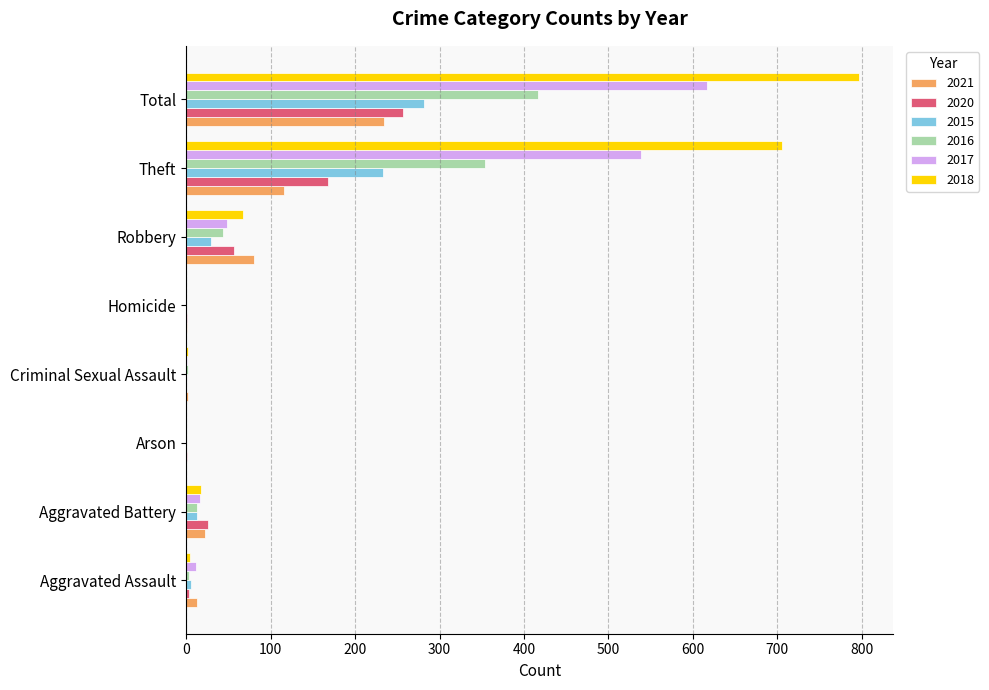

What is the sum of the 2016 values at Total and Robbery?

460